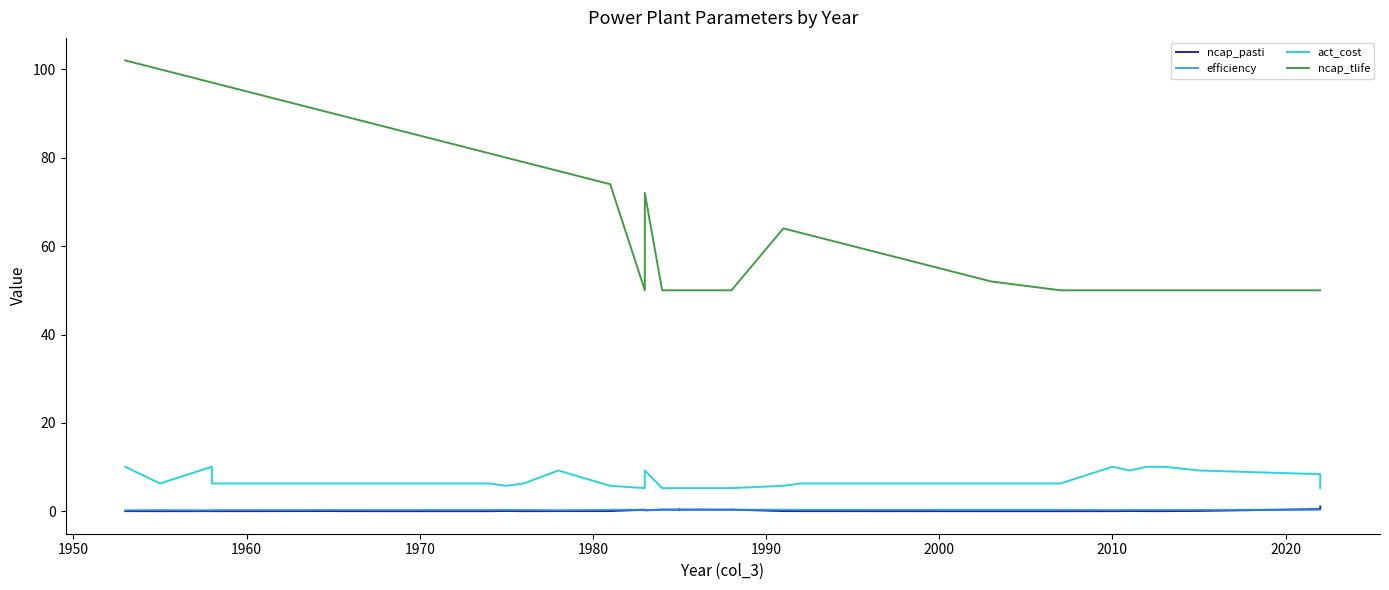

True or false: efficiency has more than 1 points higher than both neighbors.

True